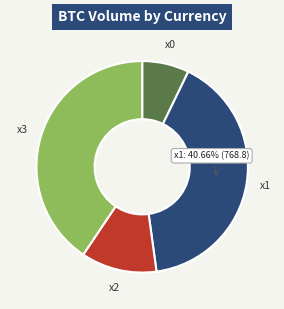

Combined, do x0 and x3 account for over 50%?

No